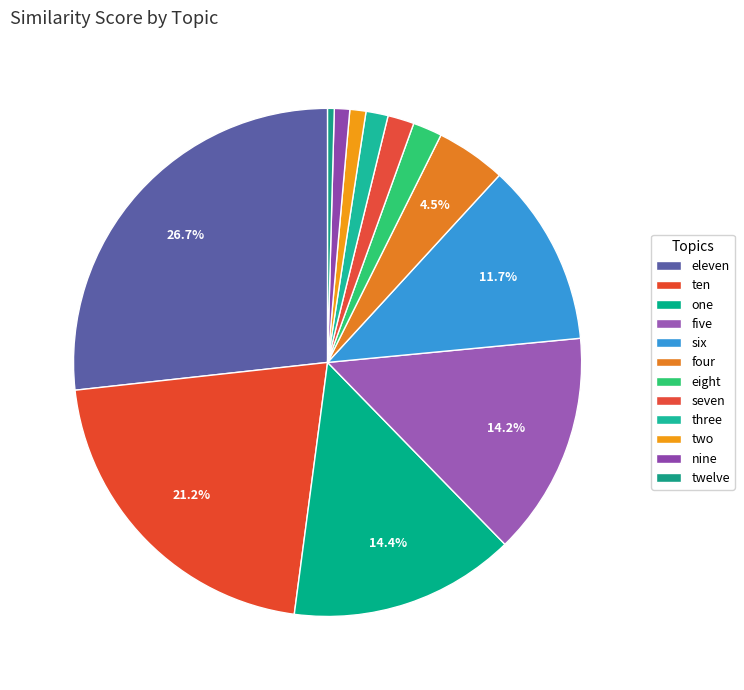

How many slices are in this pie chart?

12